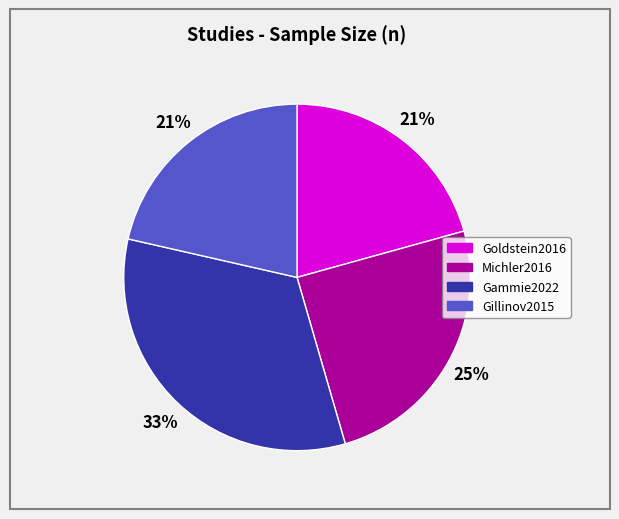

Combined, do Gillinov2015 and Goldstein2016 account for over 50%?

No